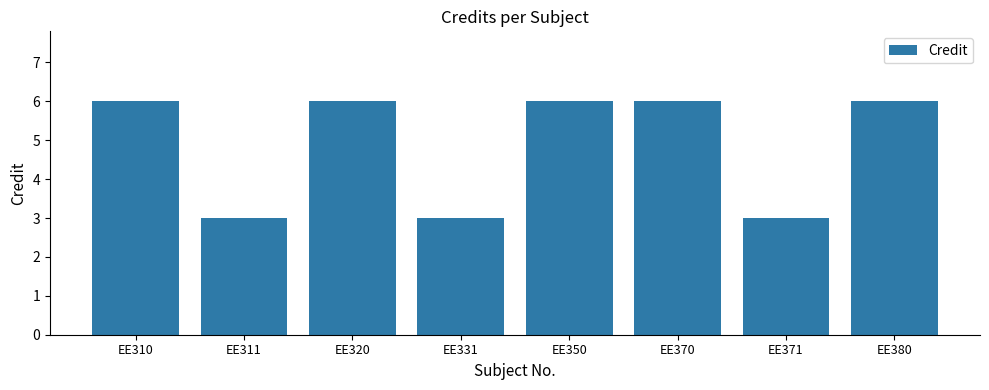

True or false: the data shows 11 at EE350.

False